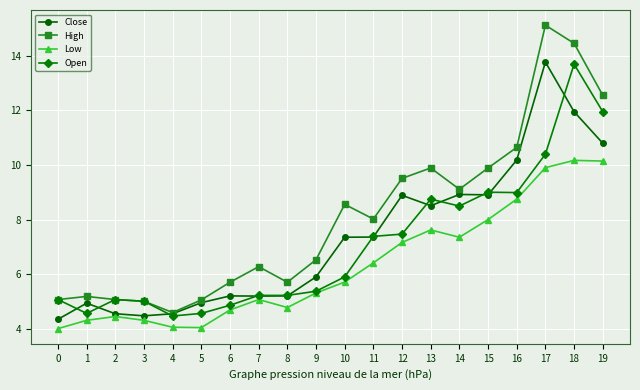

At which category is the sum across all series the highest?

18